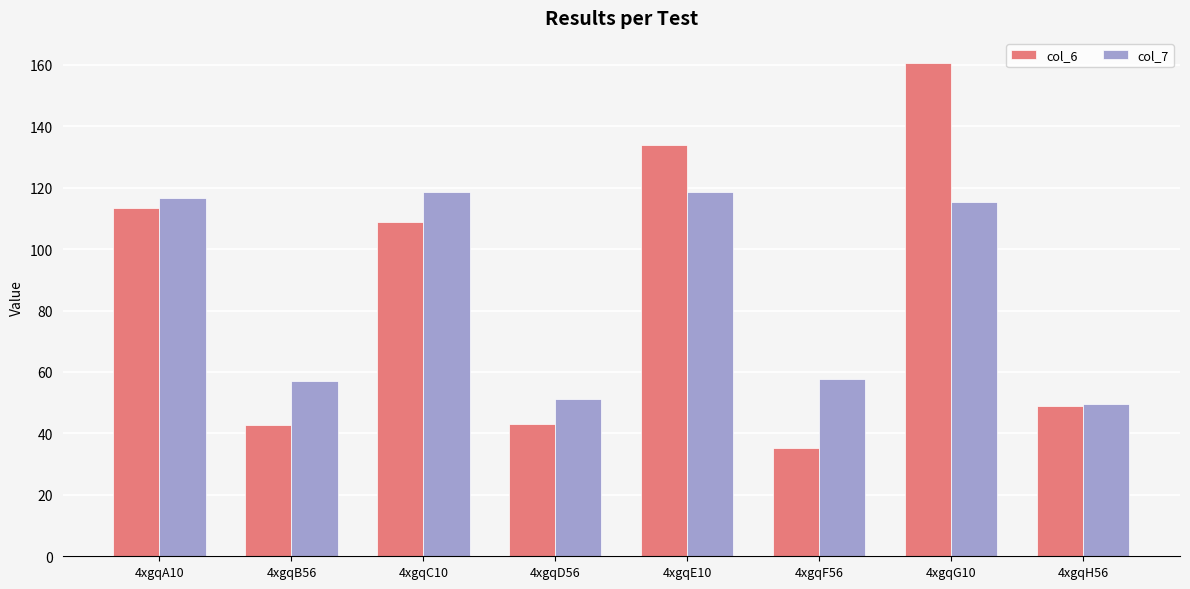

What are all the series names shown in the legend?

col_6, col_7